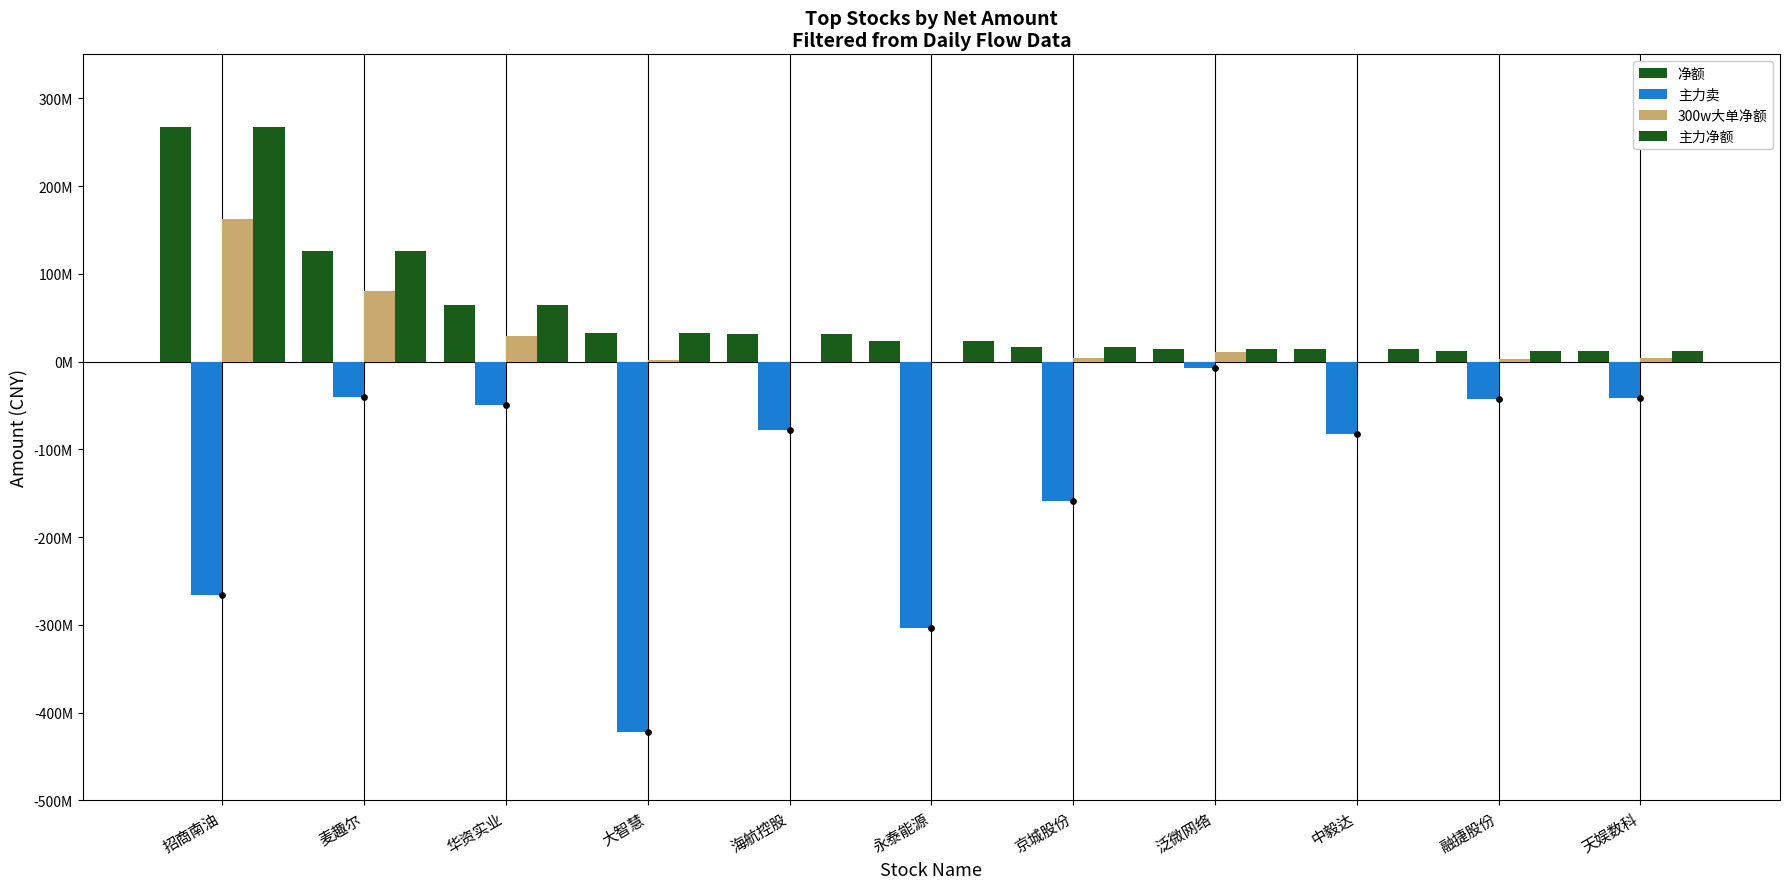

Is the value of 主力净额 at 永泰能源 greater than the value of 净额 at 大智慧?

No